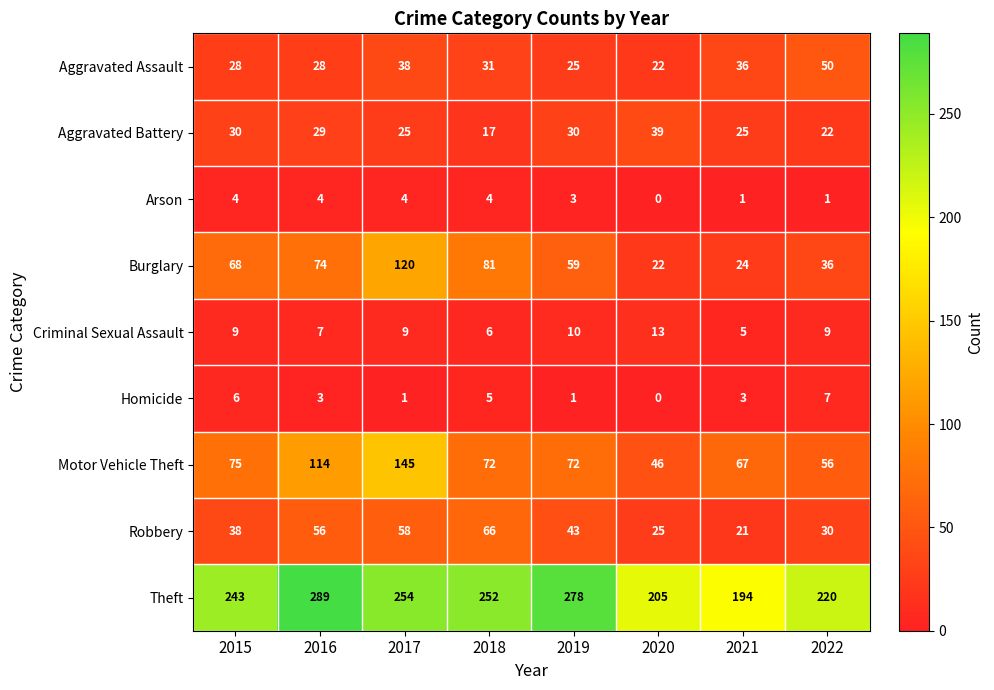

The Robbery series shows 21 at 2022. True or false?

False